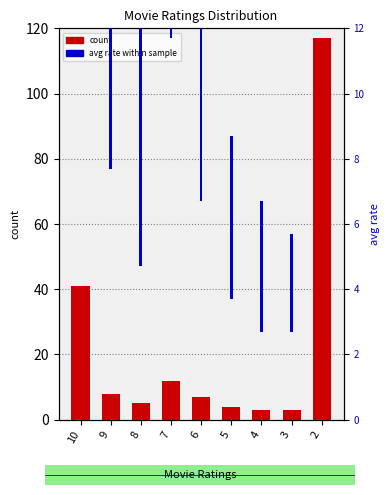

At which category is the sum across all series the highest?

2